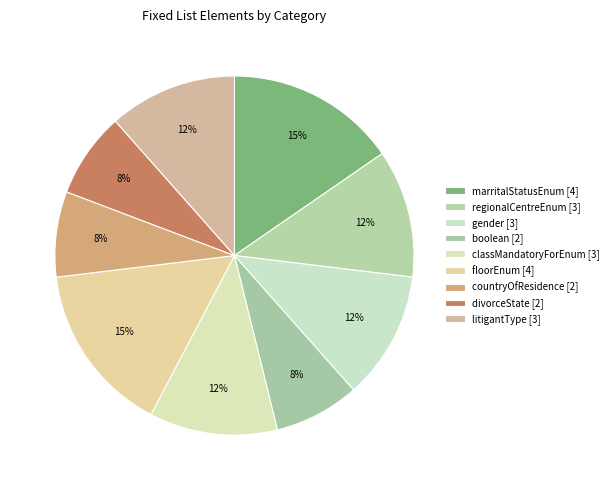

How many segments does this pie chart have?

9